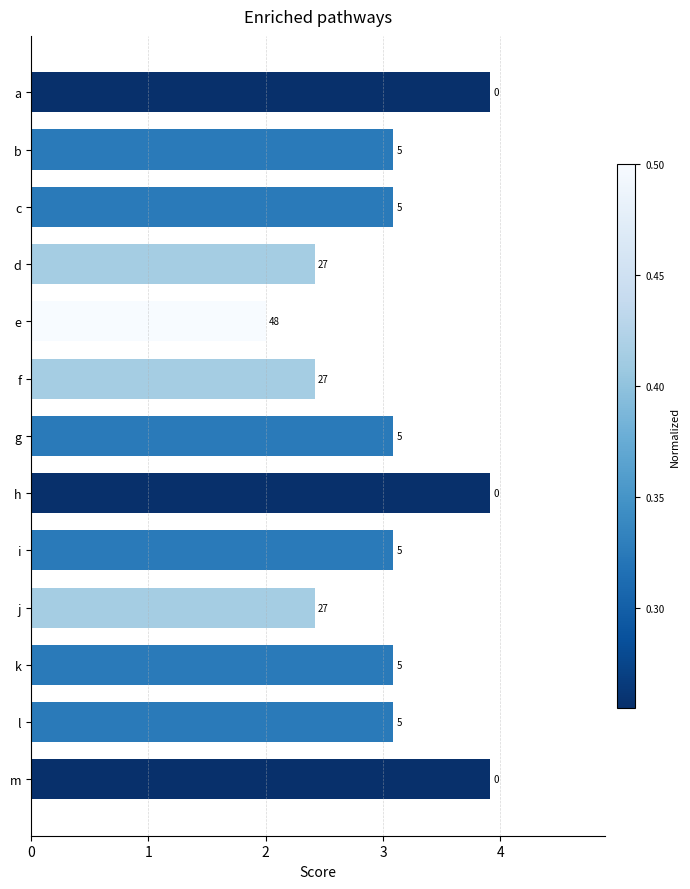

Does the chart contain any negative values?

No